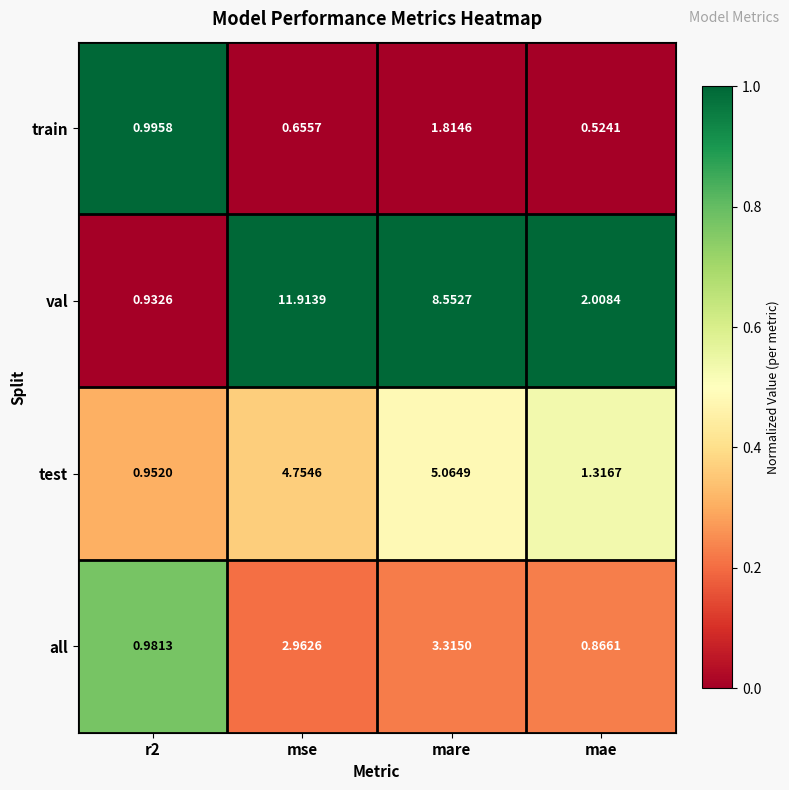

Which category has the highest value across all series?

mse